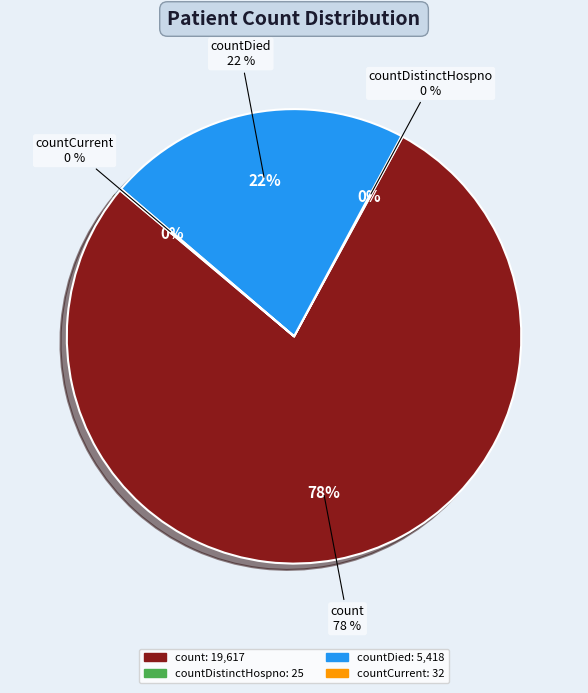

What is the change in value from countDied to countCurrent?

-5386